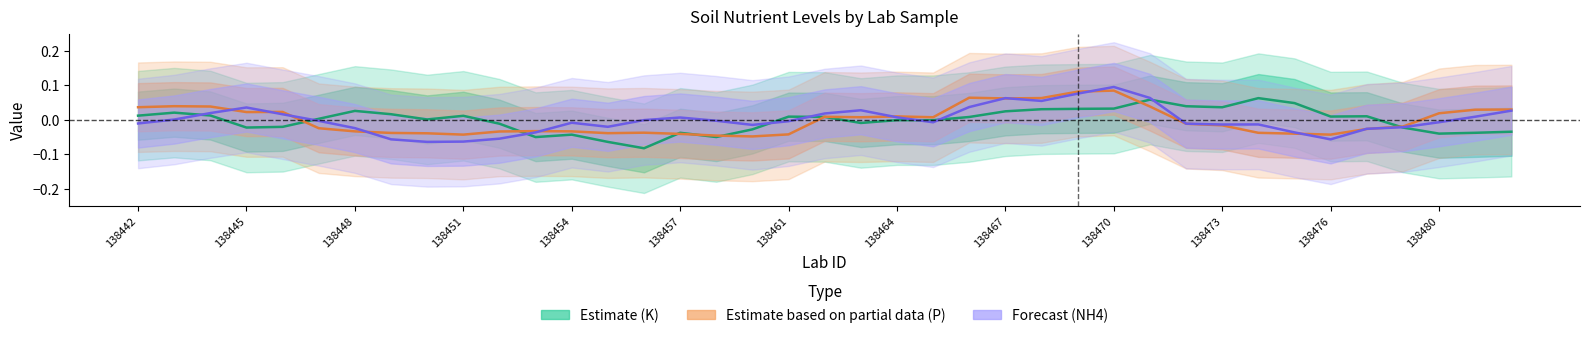

Is the value of Estimate based on partial data (P) at 14 greater than the value of Estimate (K) at 20?

No